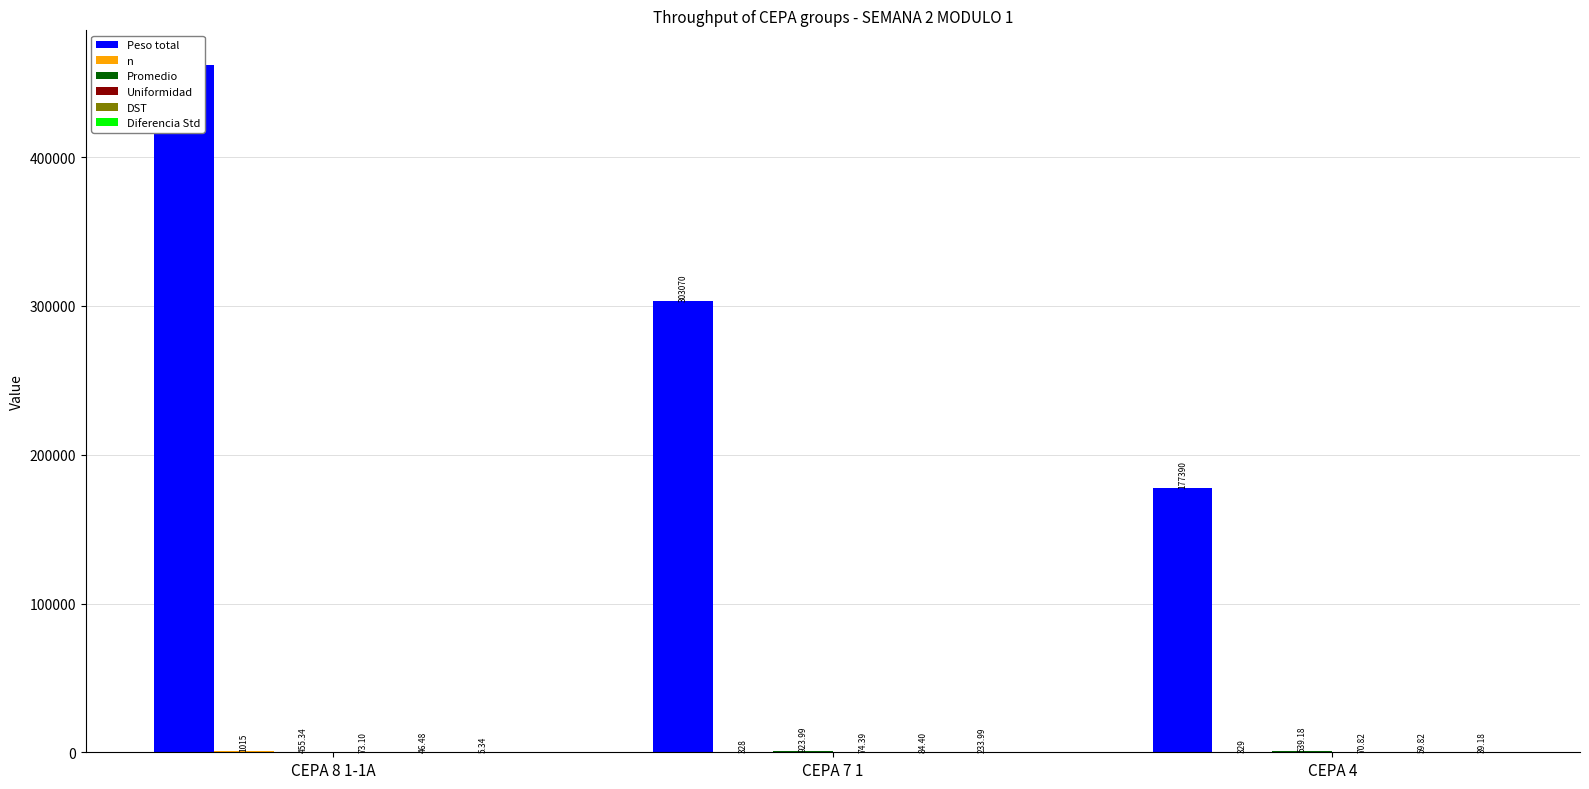

At which label does Promedio reach its peak?

CEPA 7 1